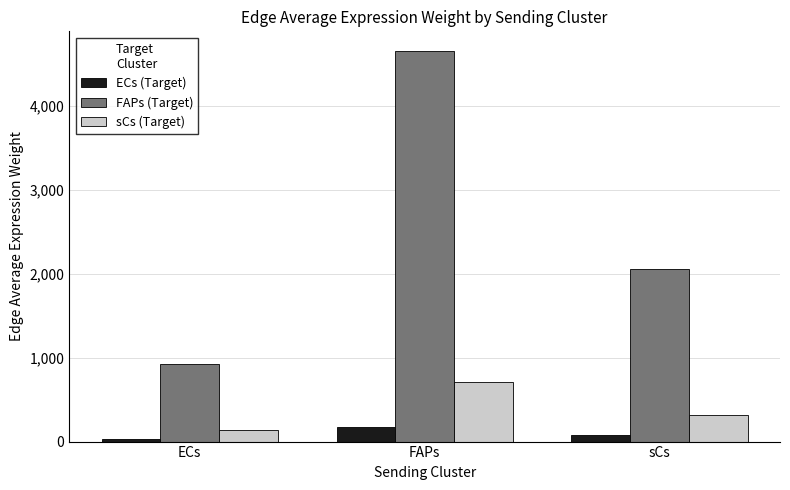

Is the value of FAPs (Target) at ECs greater than the value of ECs (Target) at FAPs?

Yes